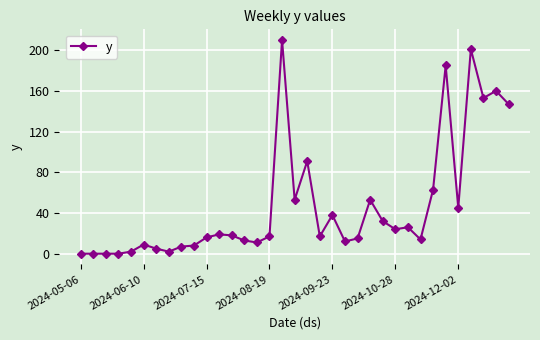

Reading right to left, what are all the values shown in this chart?

147	160	153	201	45	185	63	14	26	24	32	53	15	12	38	17	91	53	210	17	11	13	18	19	16	8	7	2	5	9	2	0	0	0	0